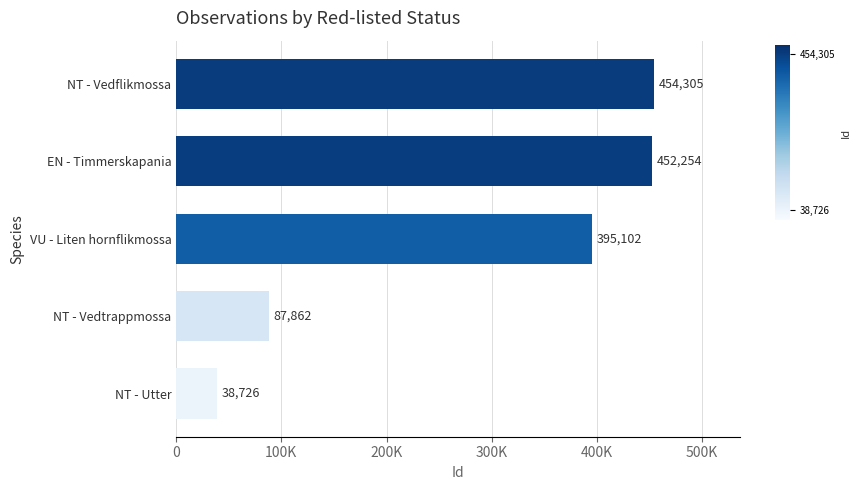

What is the greatest value displayed?

454305